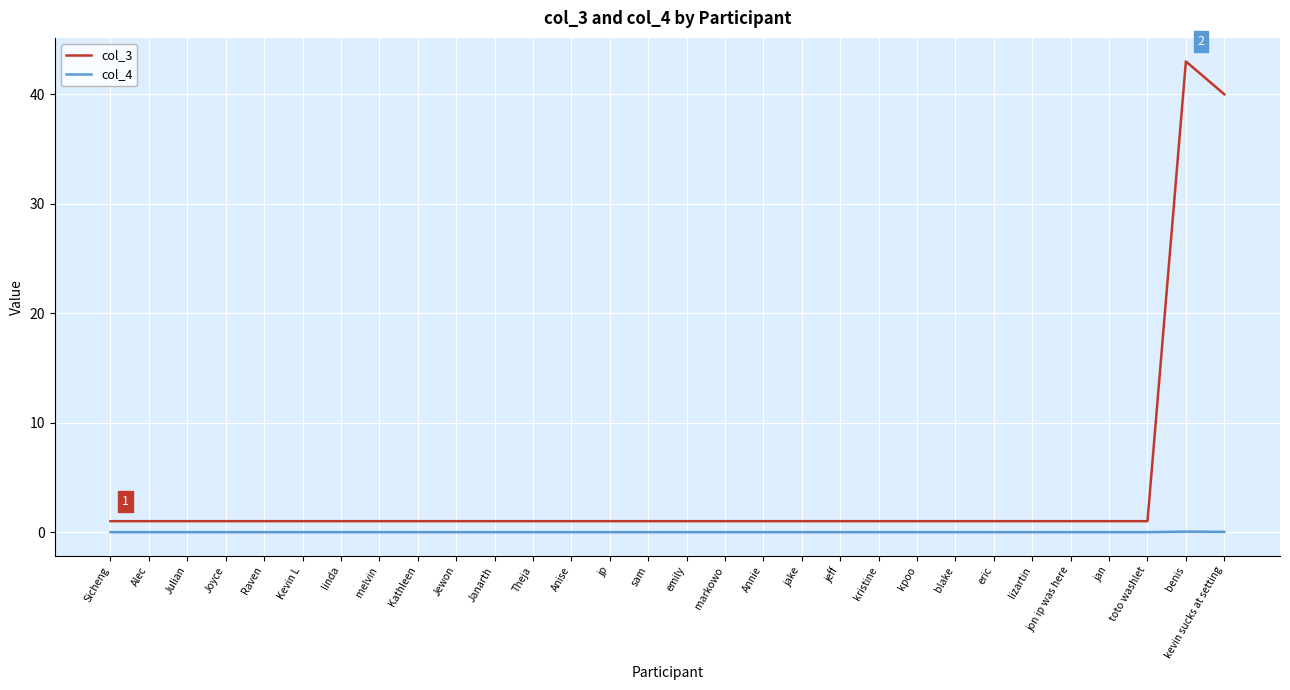

What is the sum of all col_4 values?

0.1